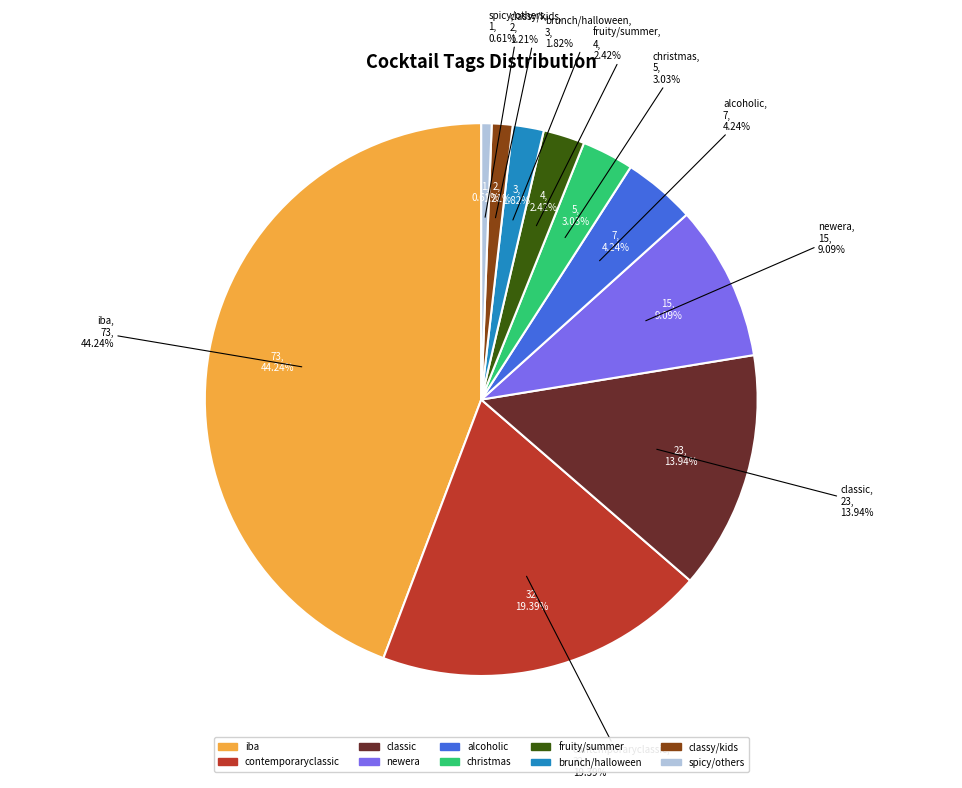

Combined, do spicy/nutty/dinnerparty/other and iba account for over 50%?

No